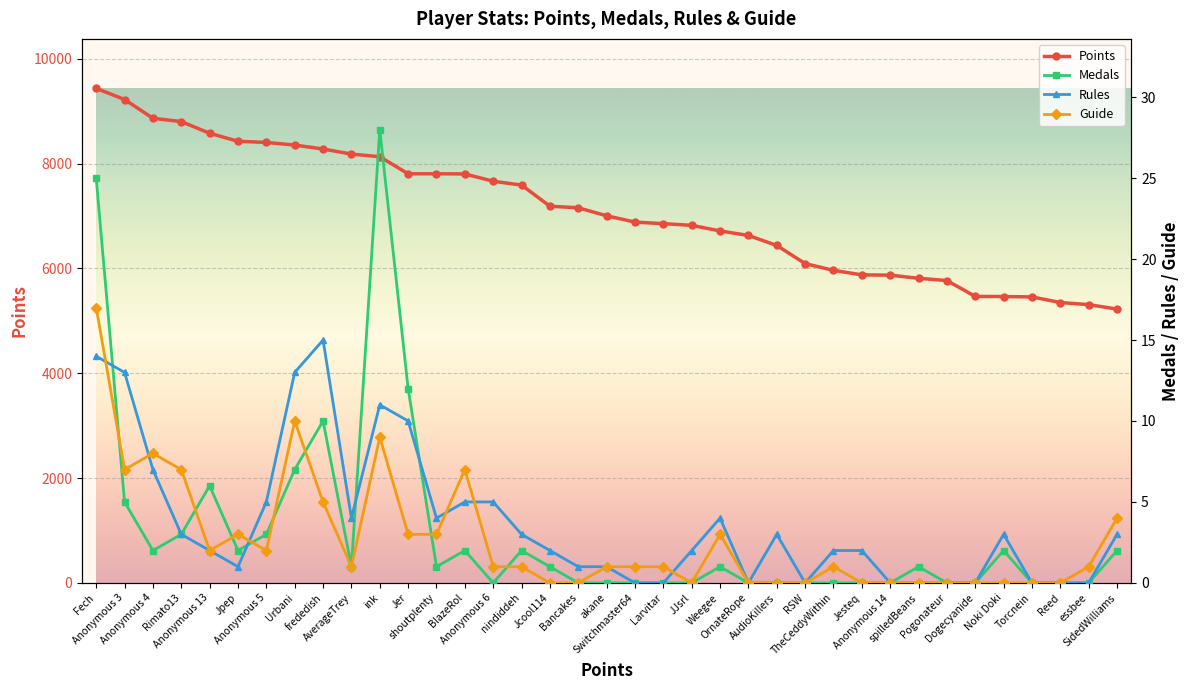

How many interior local valleys does the Rules series have?

5